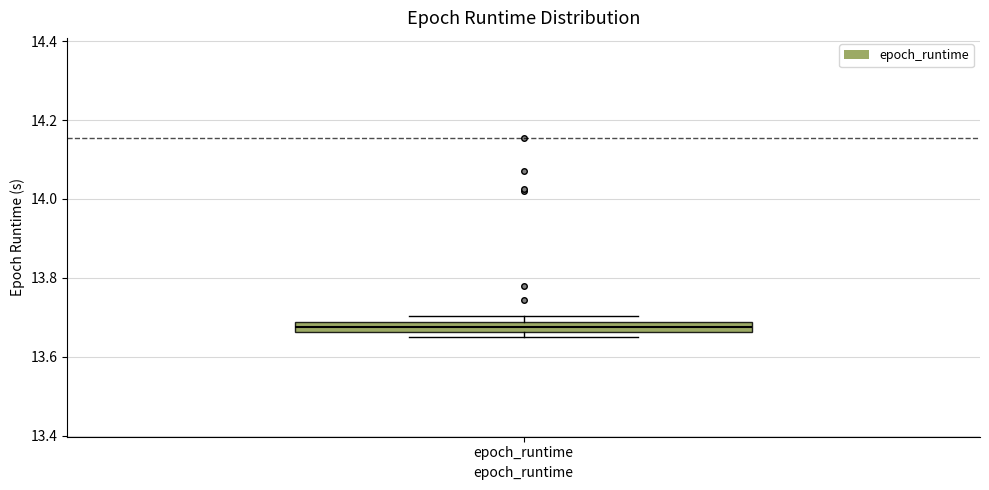

Where is the upper edge of the box for epoch_runtime on the y-axis? The values are not printed on the chart, so give them approximately, as read against the axis.

13.68